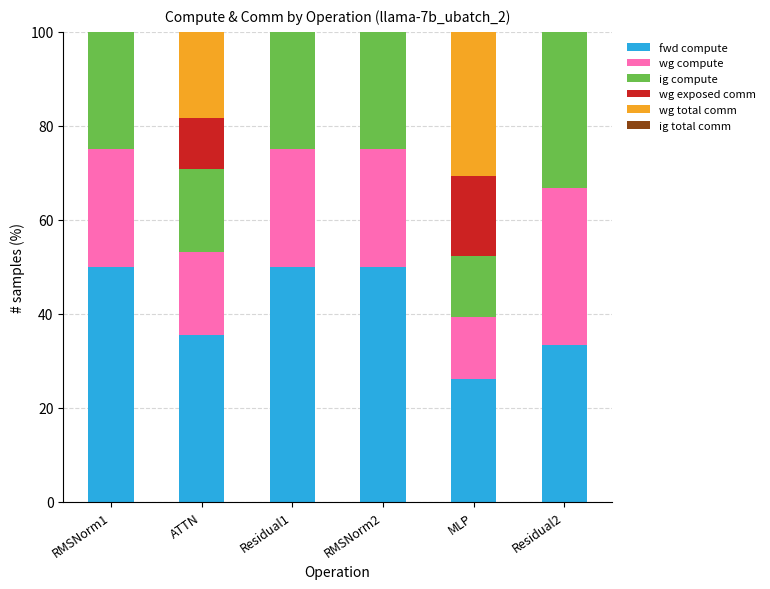

The fwd compute series shows 50.0 at RMSNorm2. True or false?

True